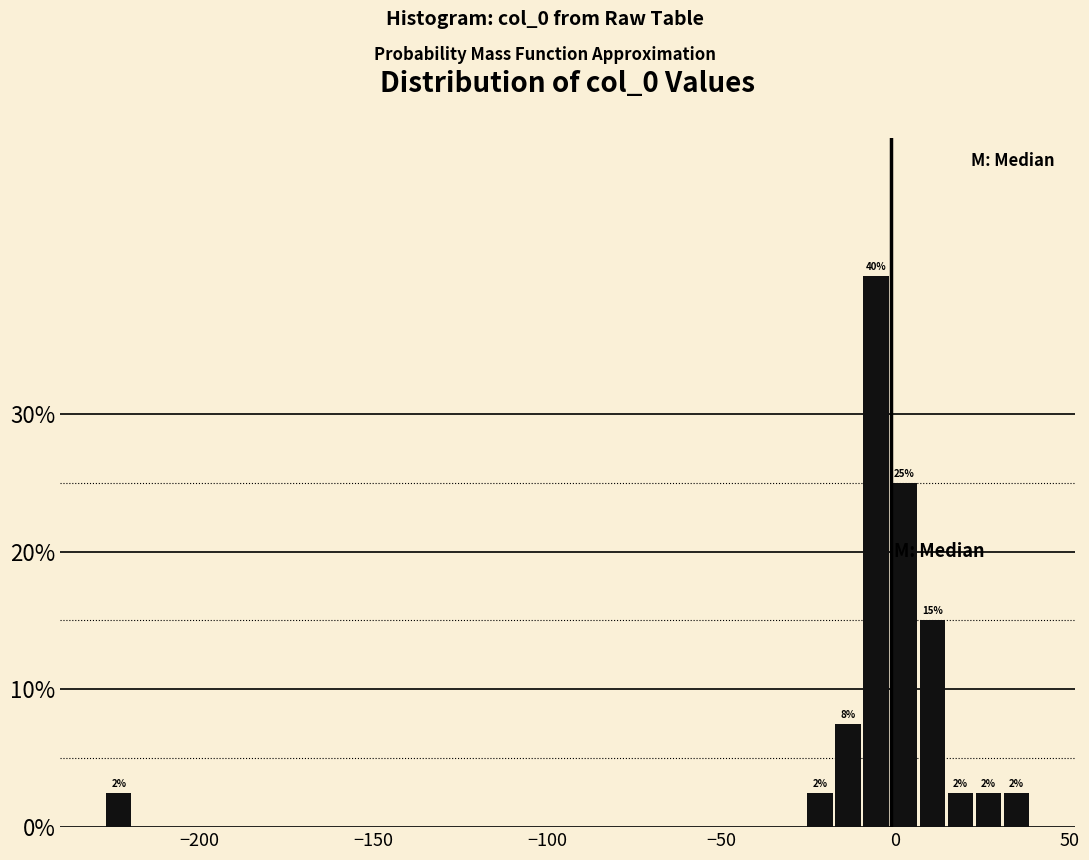

Read against the x-axis, roughly where is the centre of the tallest bar?

-5